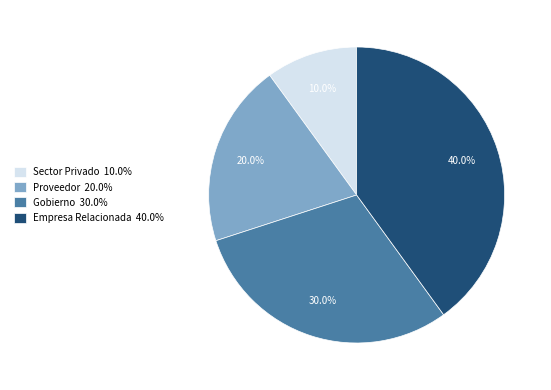

To the nearest percent, what portion does Proveedor represent?

20%